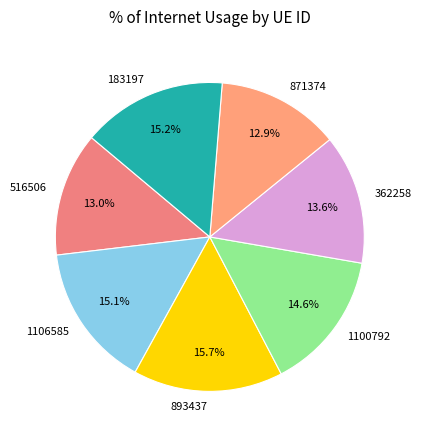

How many segments does this pie chart have?

7